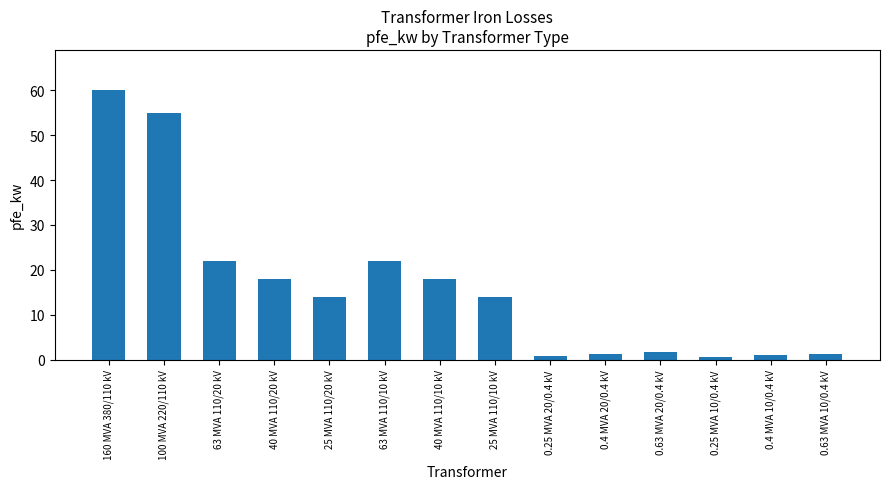

What is the label of the 12th bar from the left?

0.25 MVA 10/0.4 kV